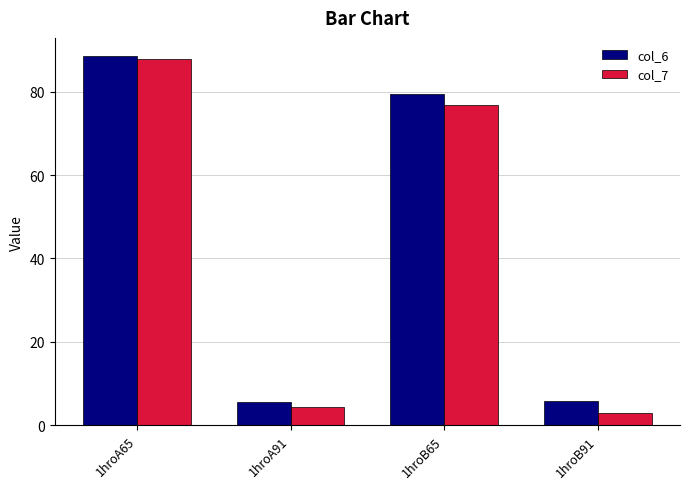

Is it true that col_6 equals 79.6 at 1hroB65?

True